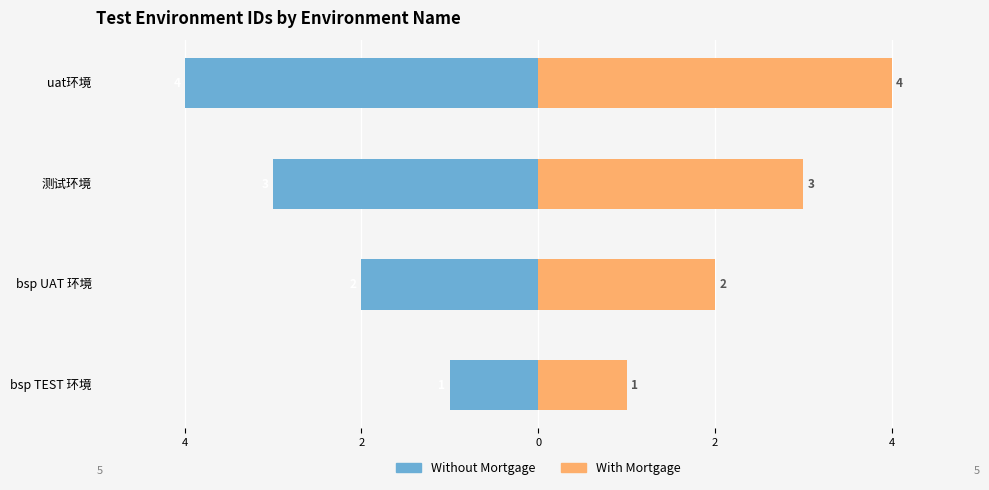

Reading right to left, what are all the values shown in this chart?

Without Mortgage: 0=-4	2=-3	4=-2	6=-1
With Mortgage: 0=4	2=3	4=2	6=1